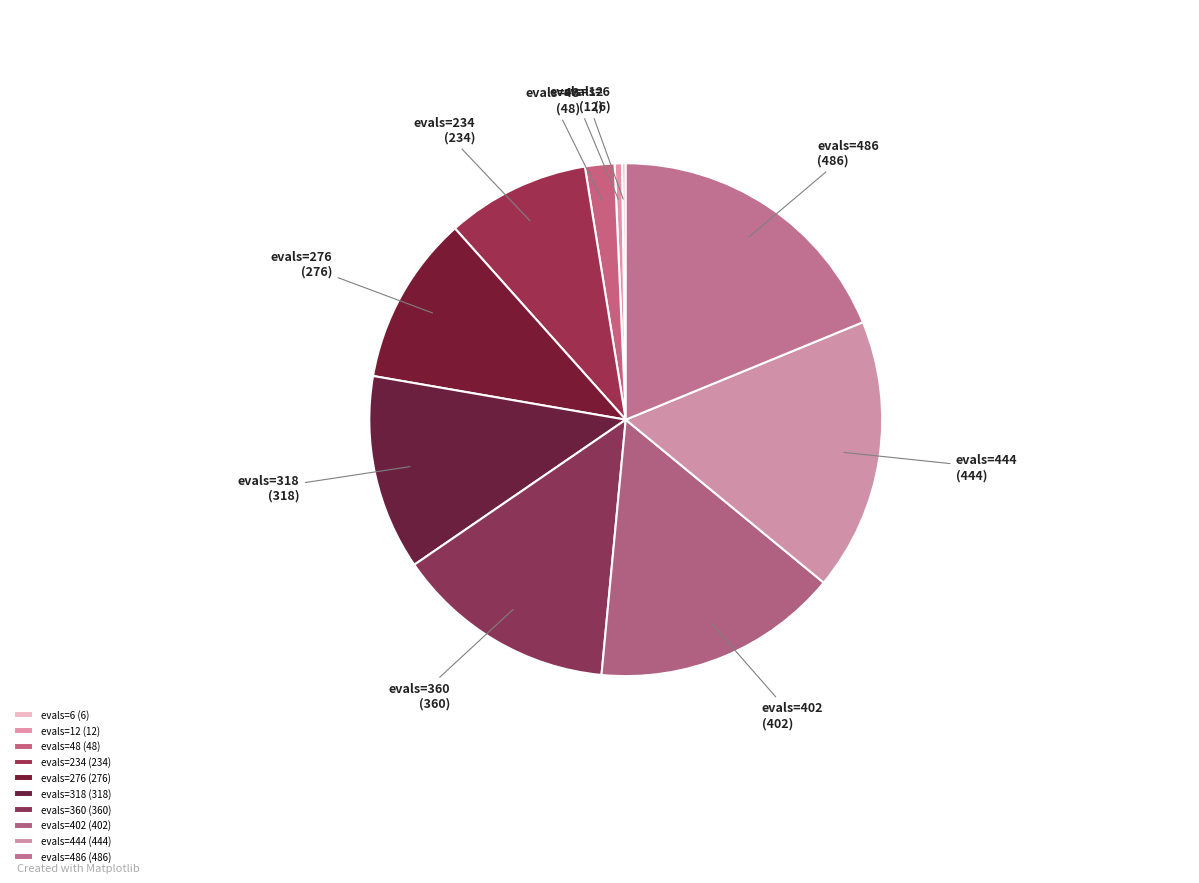

Is it true that evals=276 is 1% of the pie?

False